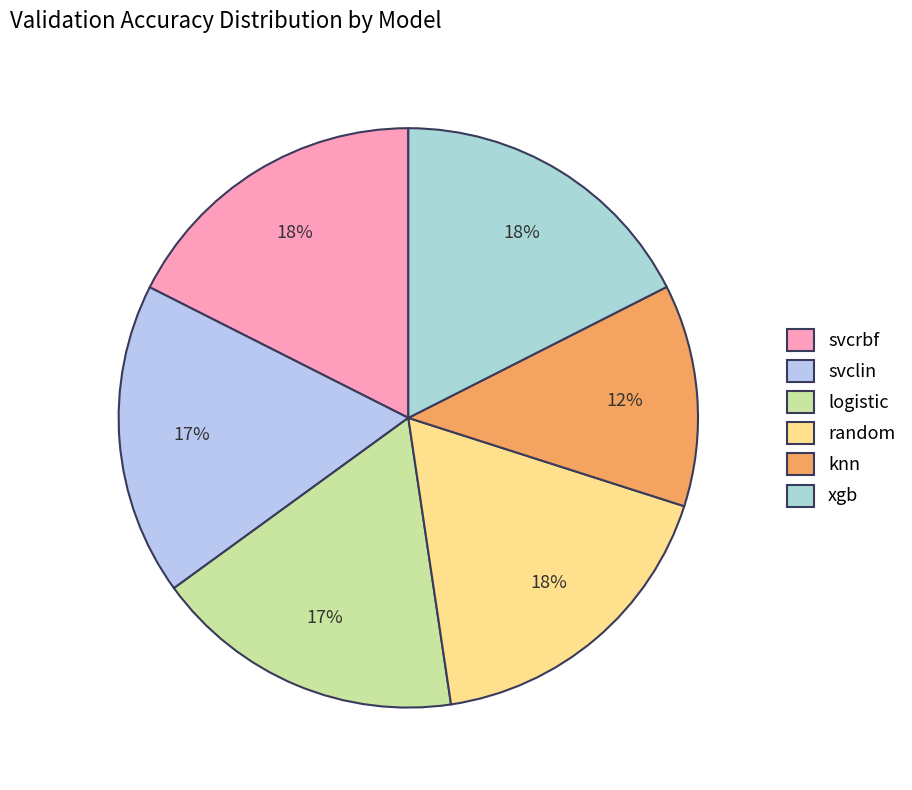

What portion of the pie excludes svcrbf?

82.4%